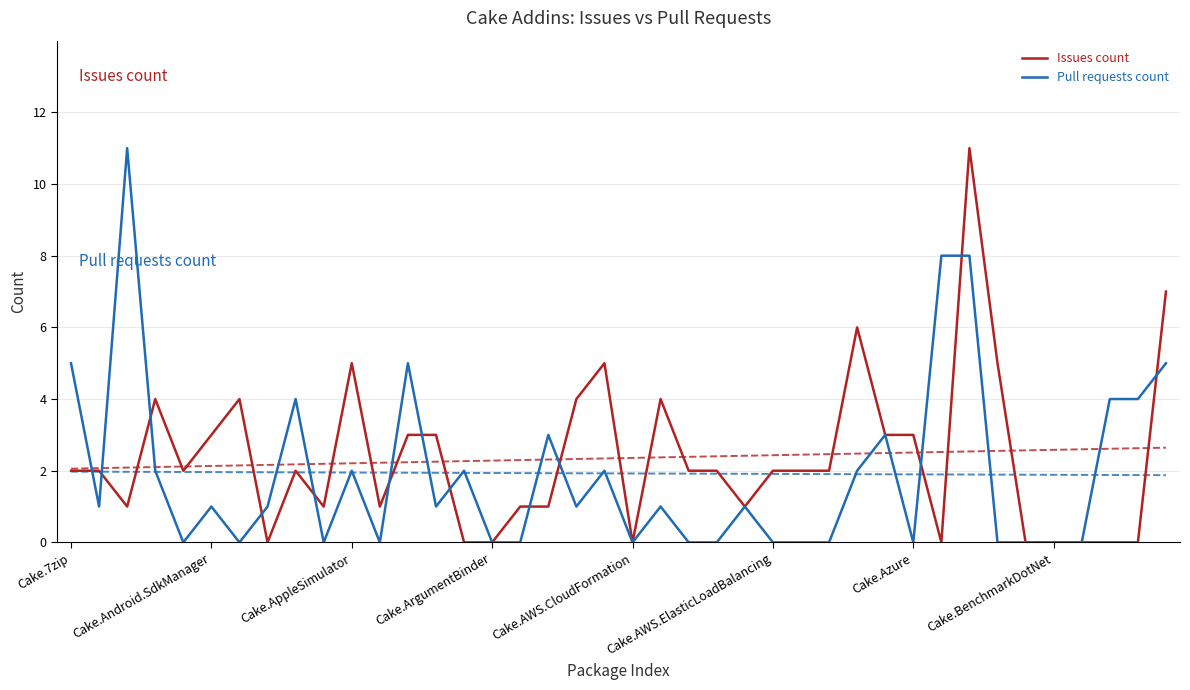

Which label corresponds to the largest value in the chart?

32